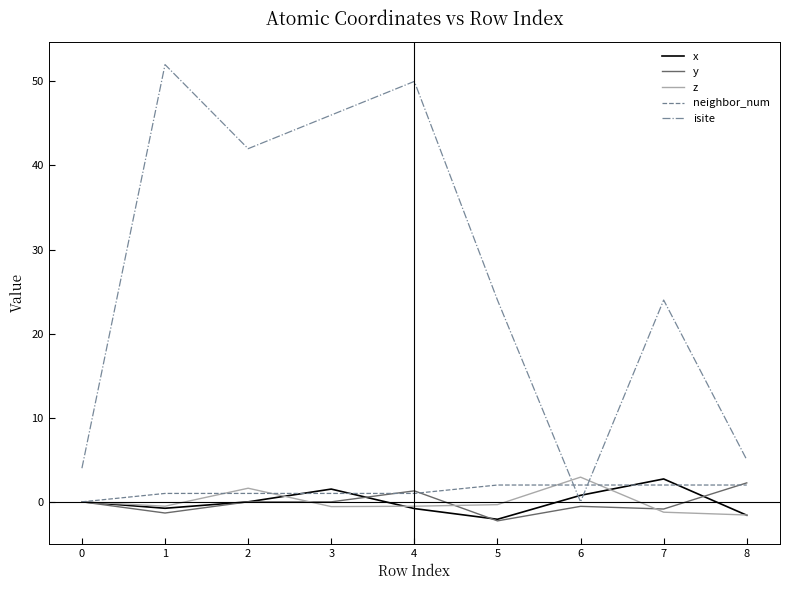

Count the number of data series in this chart.

5